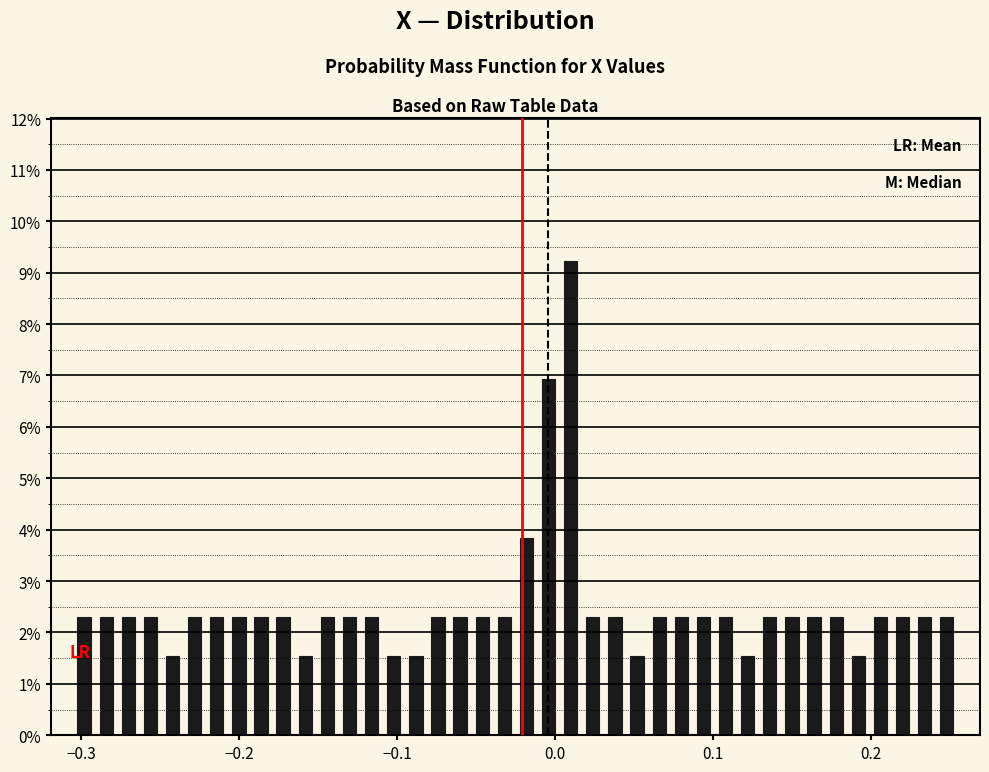

Around what value on the x-axis is the tallest bar? Give the approximate position of its centre, as read against the axis.

0.01